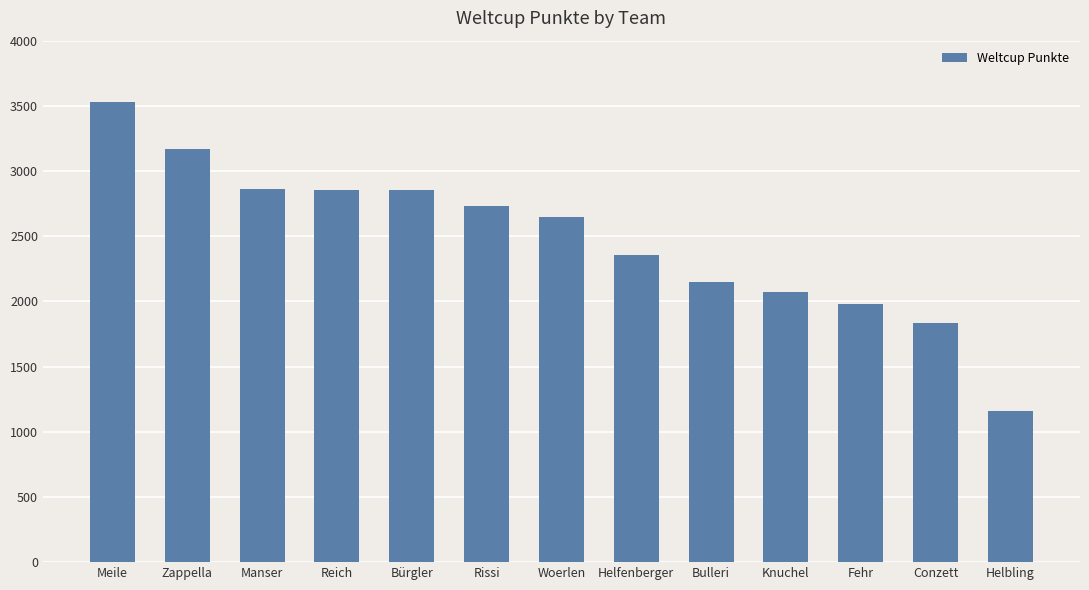

What is the average value?

2477